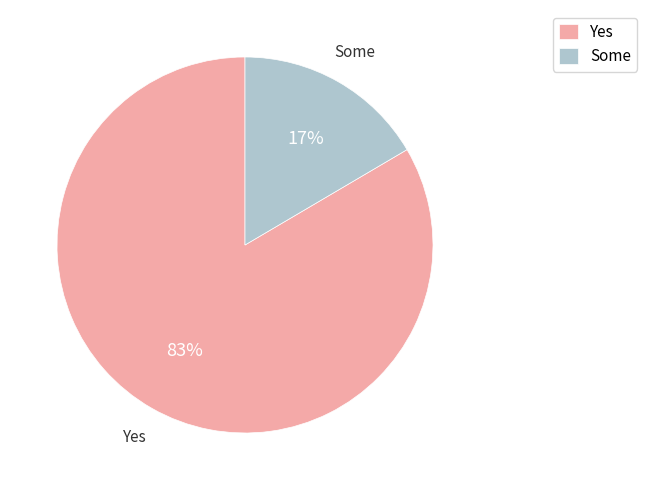

To the nearest percent, what portion does Yes represent?

83%